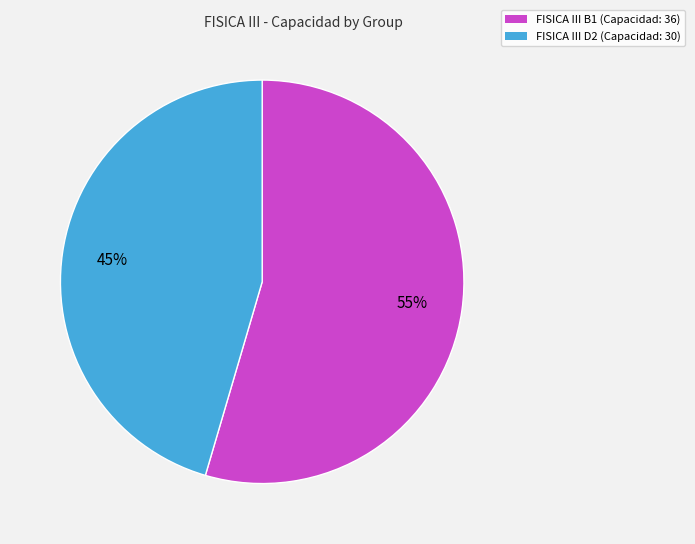

Is there a majority slice in this chart?

Yes